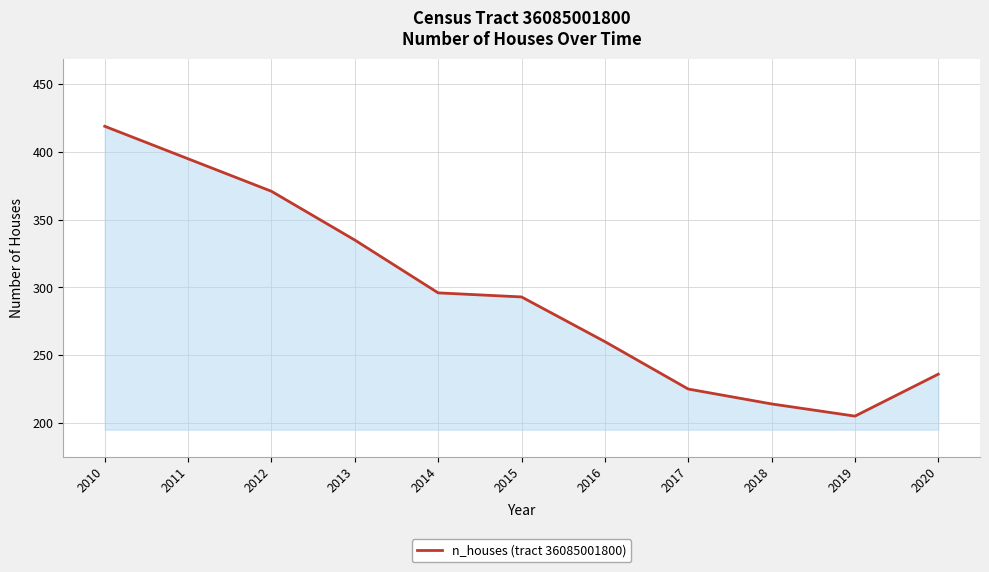

List the labels in order of value, largest first.

2010, 2011, 2012, 2013, 2014, 2015, 2016, 2020, 2017, 2018, 2019